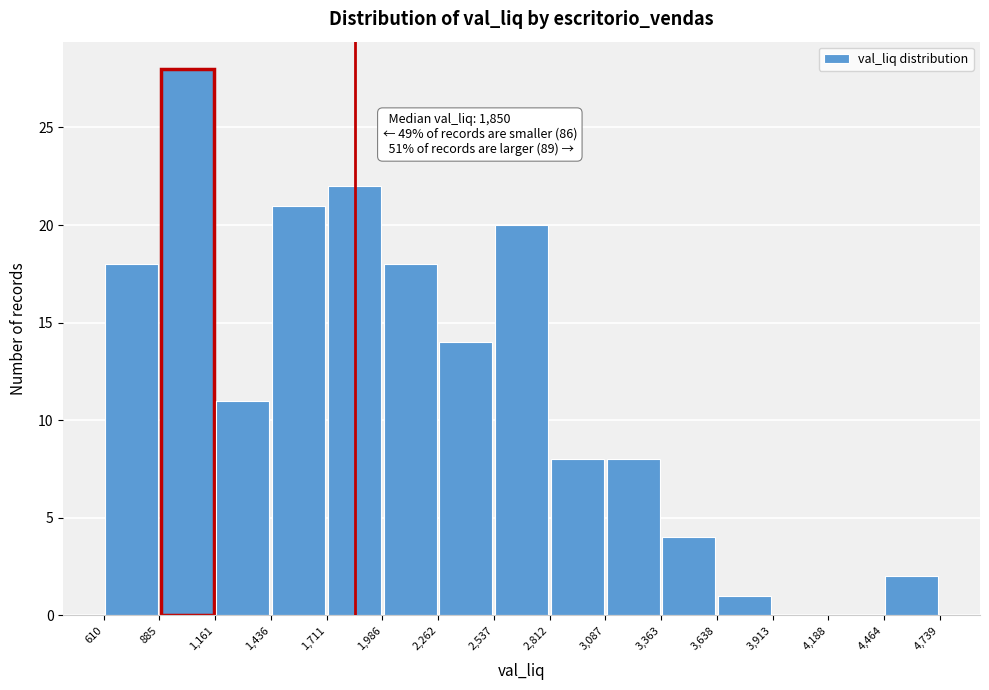

Which range on the x-axis has the tallest bar?

885 to 1,161